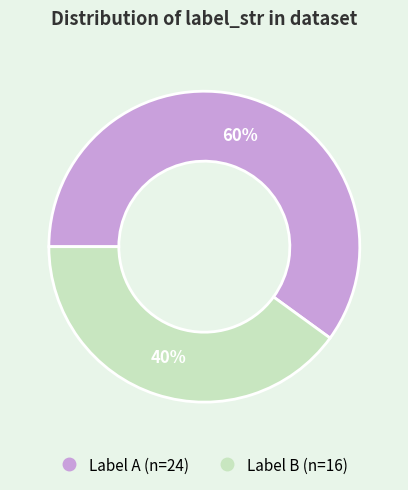

Does any single category account for the majority?

Yes